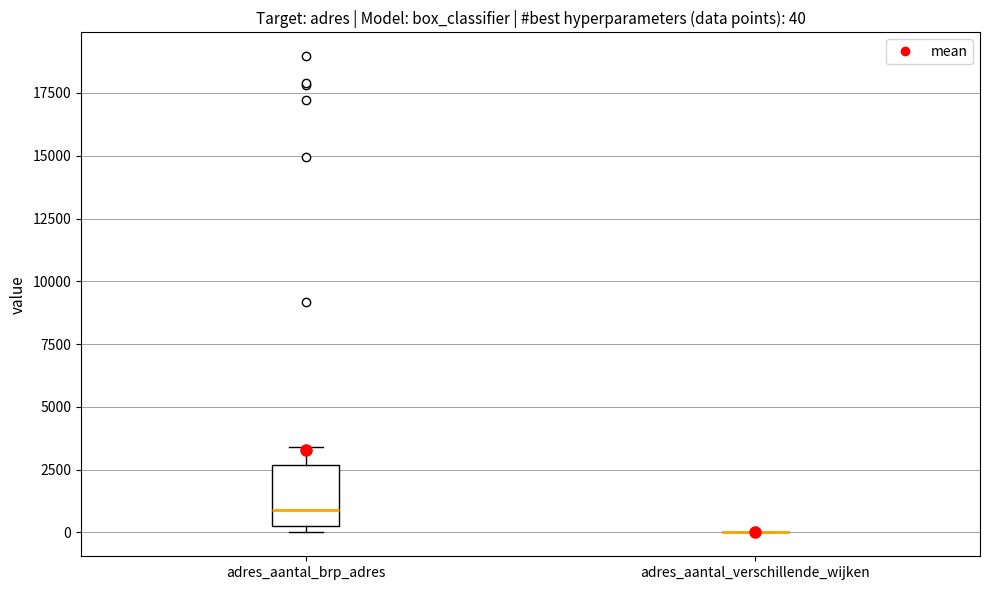

Which box is the tallest, from its lower edge to its upper edge?

adres_aantal_brp_adres